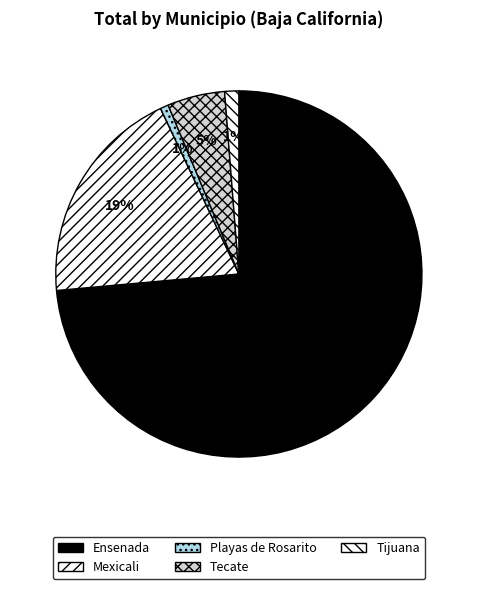

Which category has the smallest portion of the pie?

Playas de Rosarito